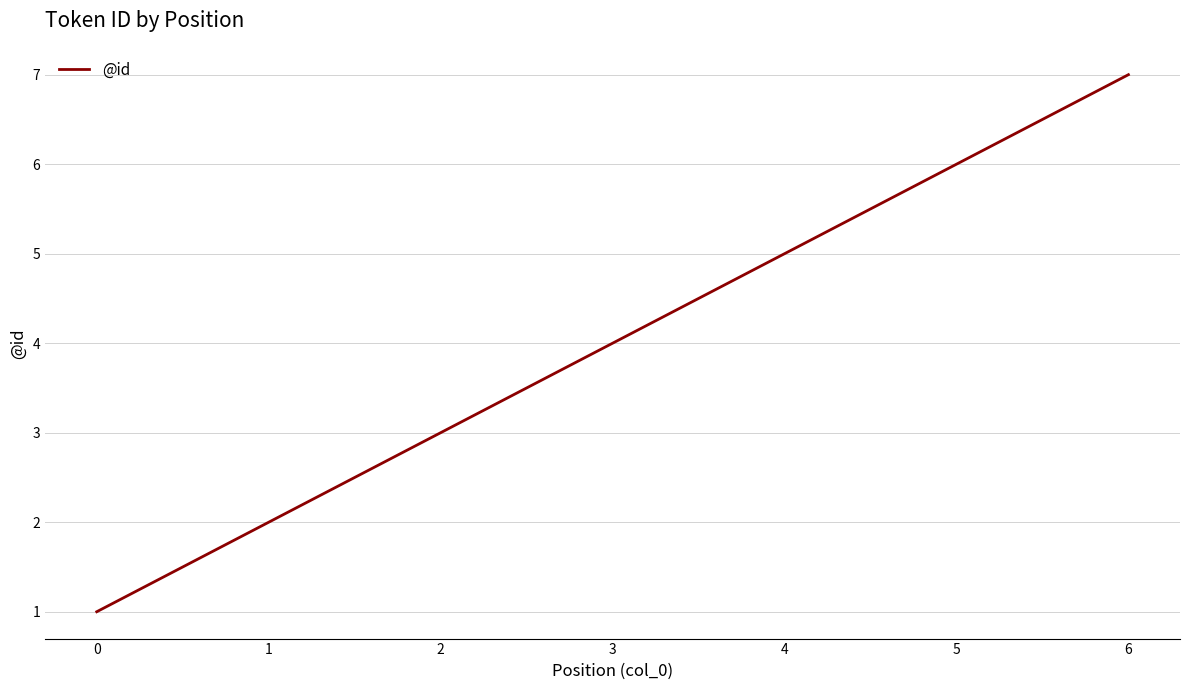

List the labels in order of value, largest first.

6, 5, 4, 3, 2, 1, 0